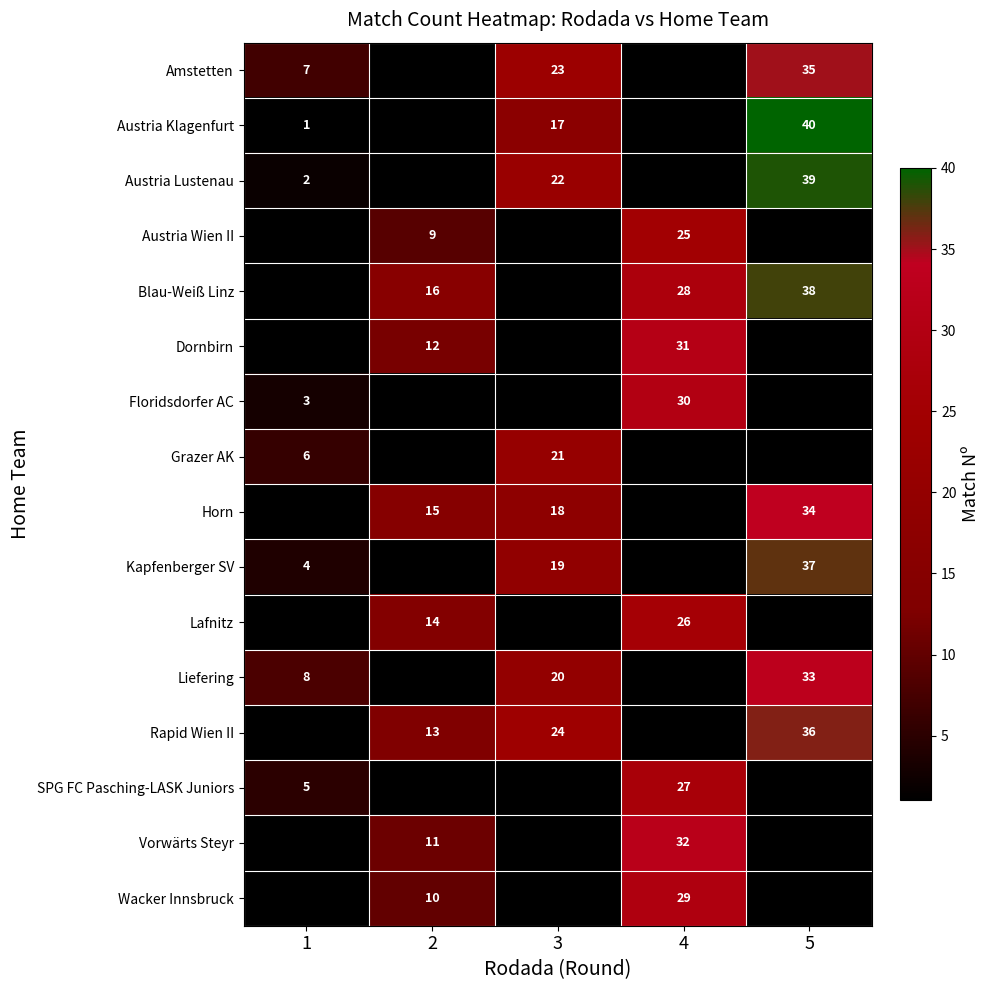

The Rapid Wien II series shows 13 at 2. True or false?

True